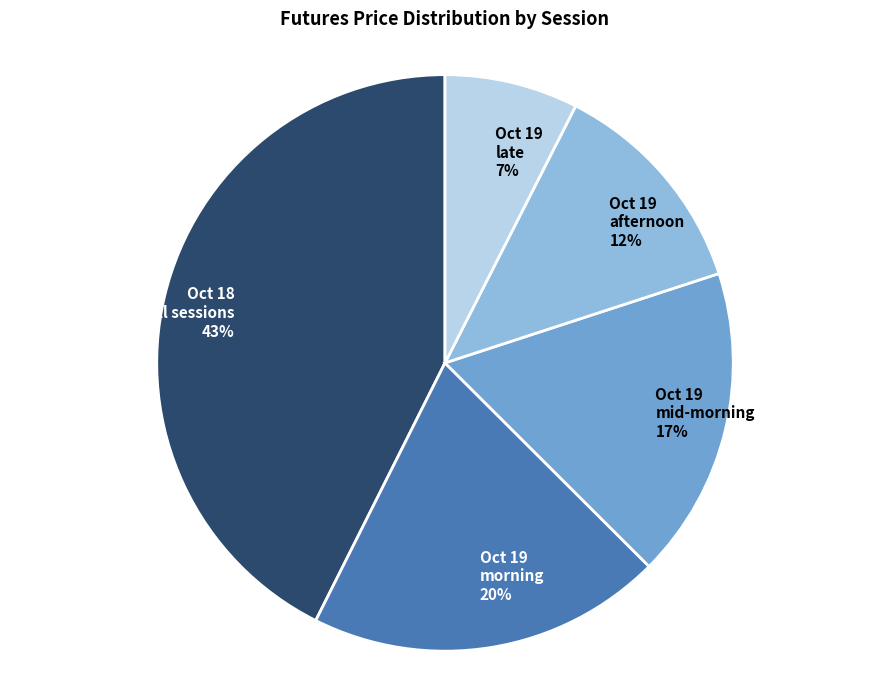

Count the number of slices in the pie.

5